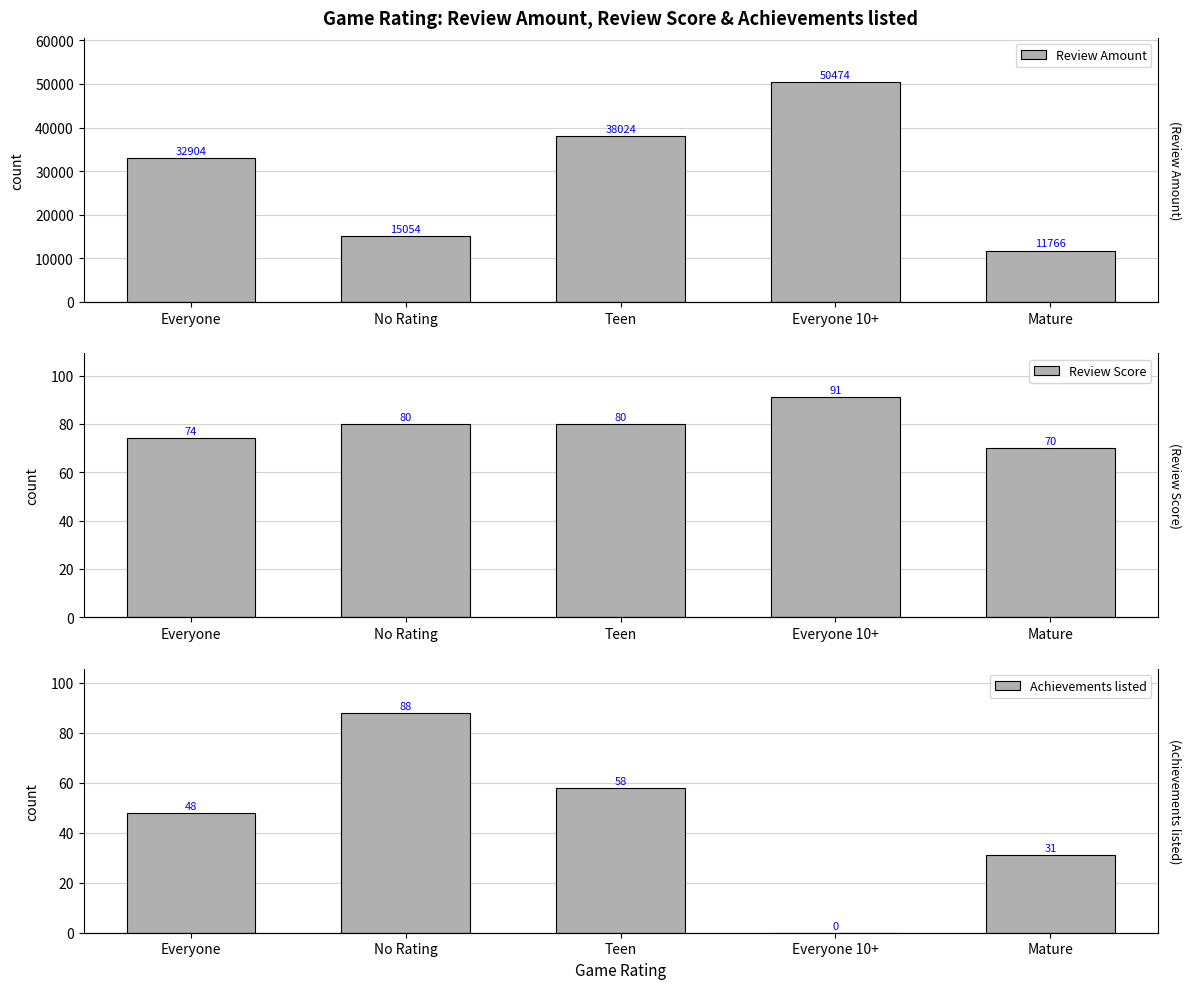

What is the label of the 1st bar from the right?

Mature